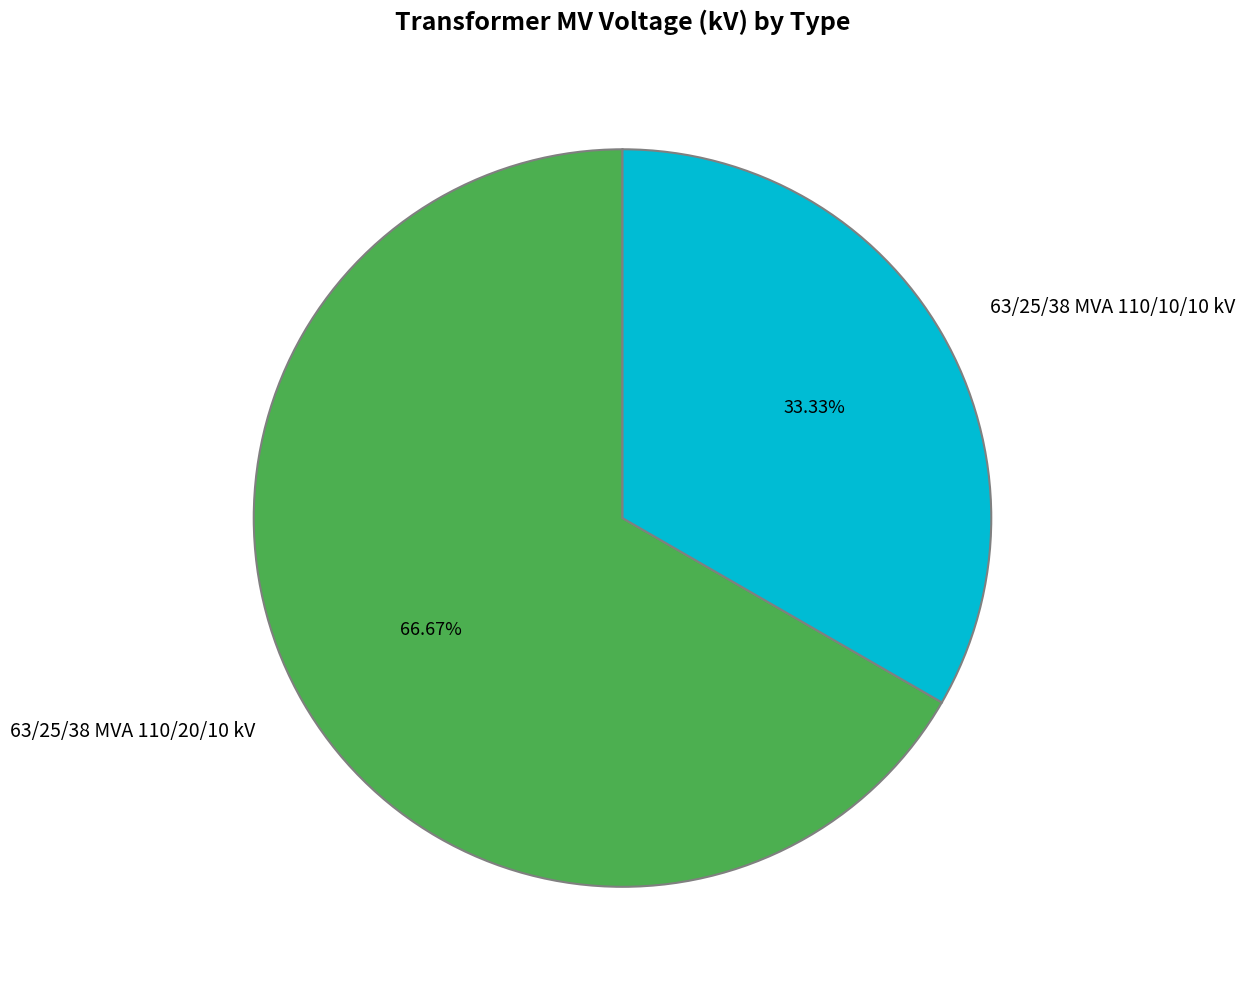

True or false: 63/25/38 MVA 110/20/10 kV accounts for 55% of the total.

False